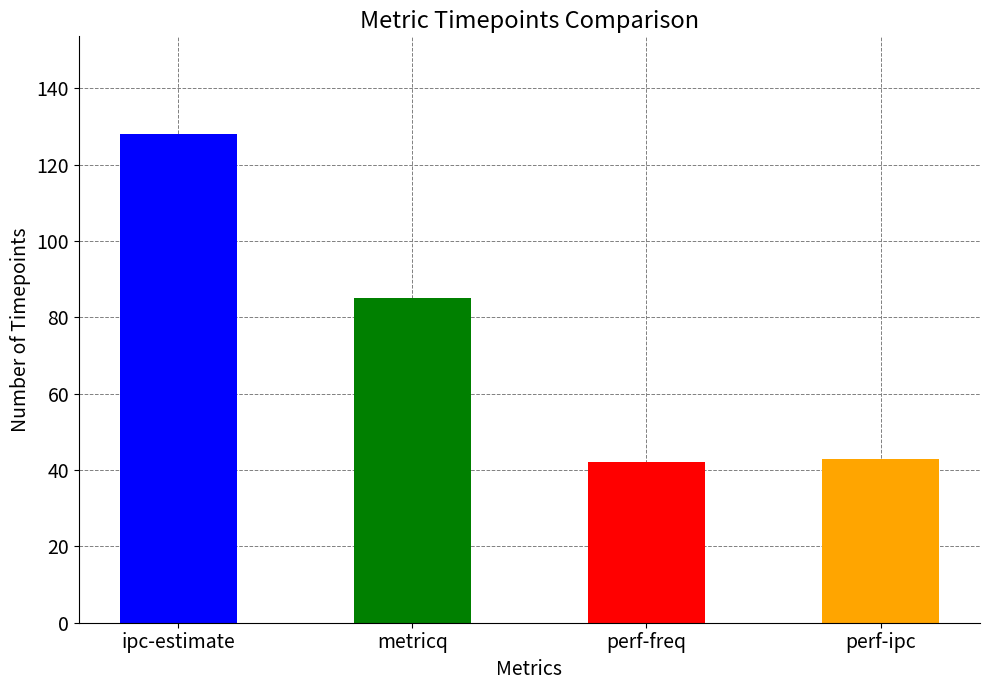

What is the value of the 4th bar from the left?

43